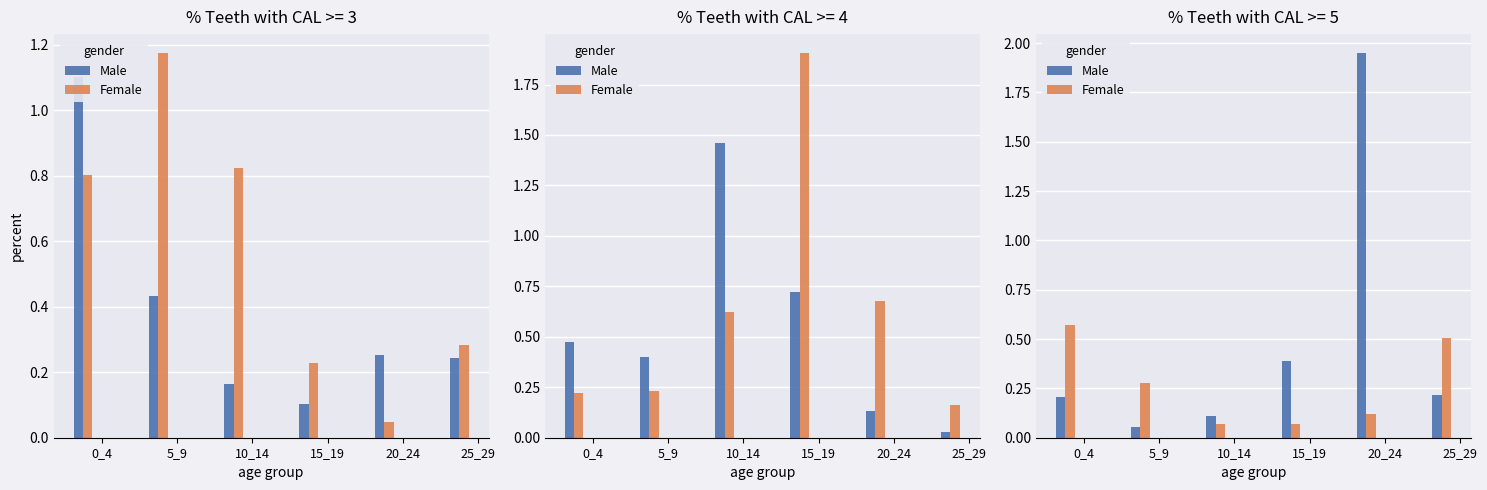

List the labels in order of Male value, smallest first.

5_9, 10_14, 0_4, 25_29, 15_19, 20_24